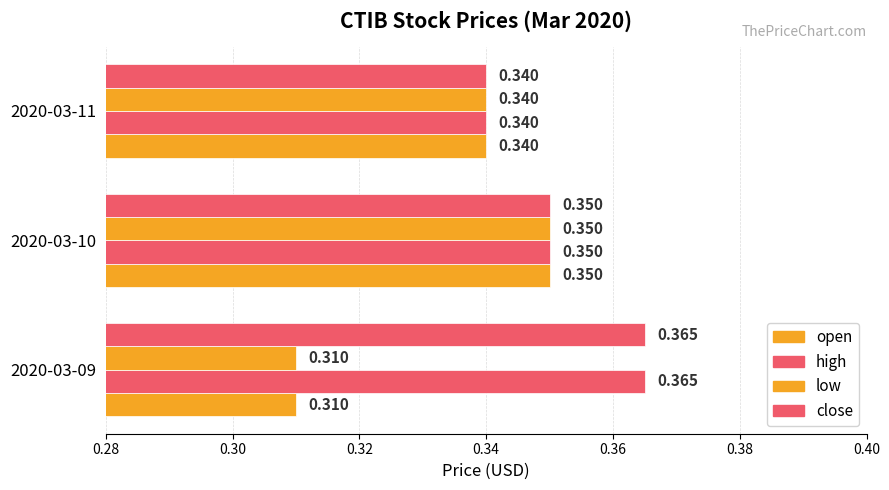

How many series are shown in this chart?

4